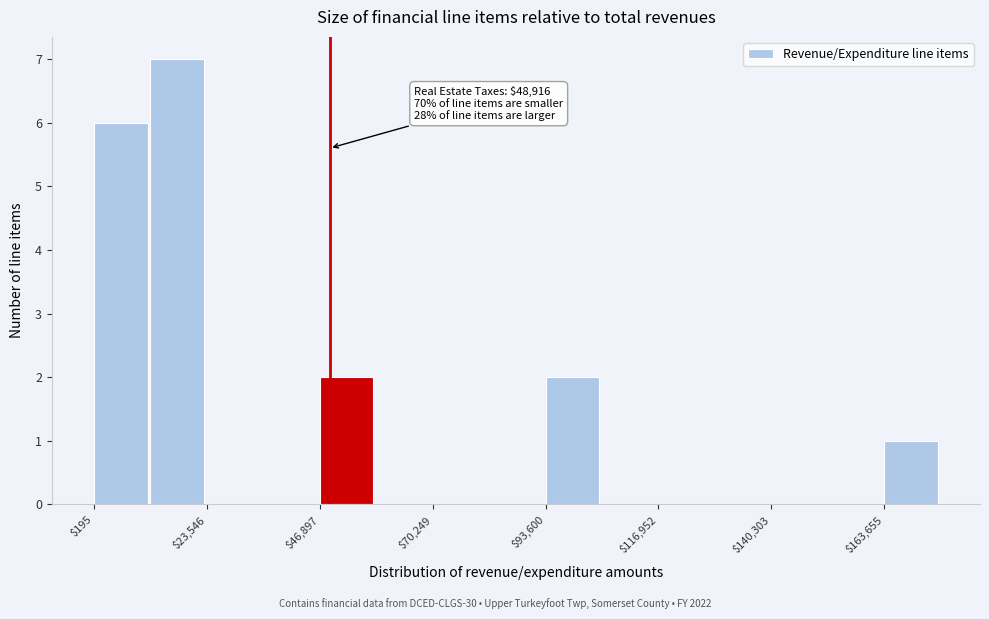

Read against the x-axis, roughly where is the centre of the tallest bar?

15000